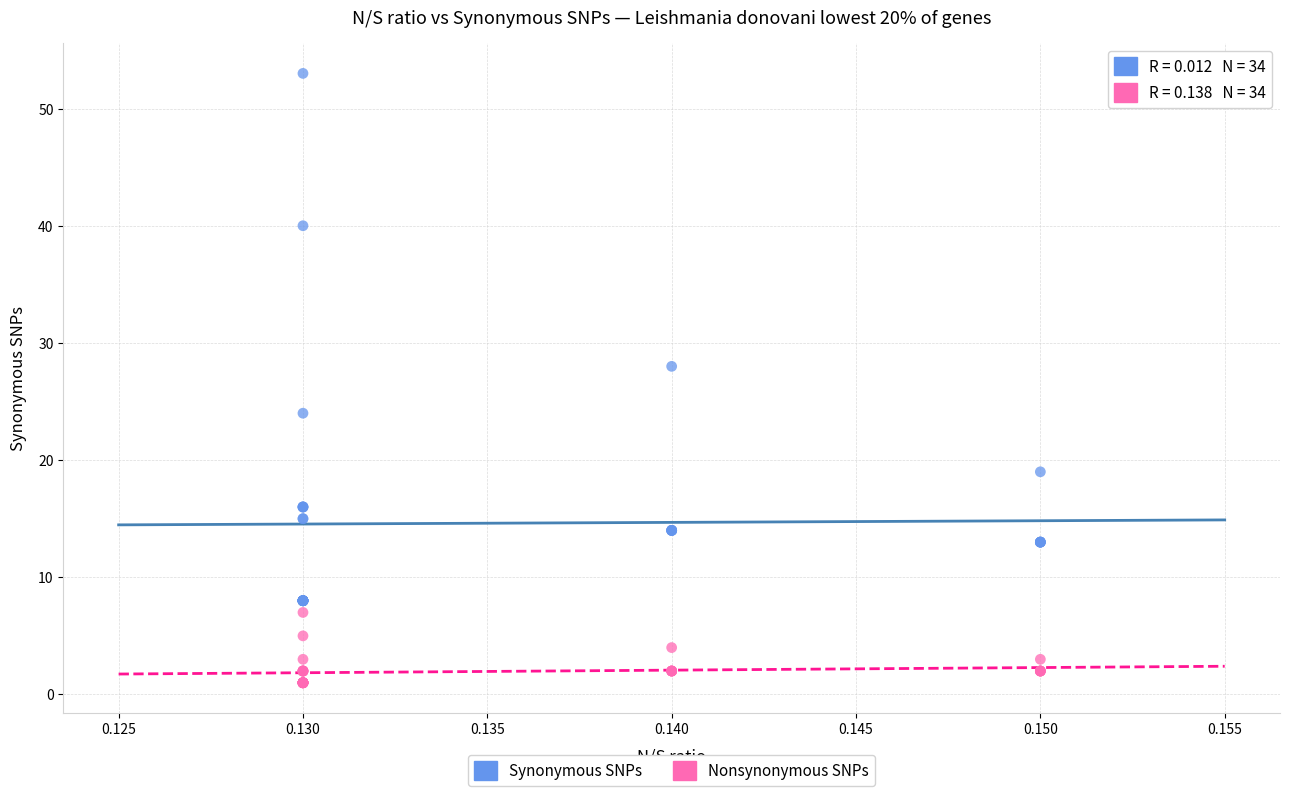

Which series has the largest Y range (max minus min)?

Synonymous SNPs